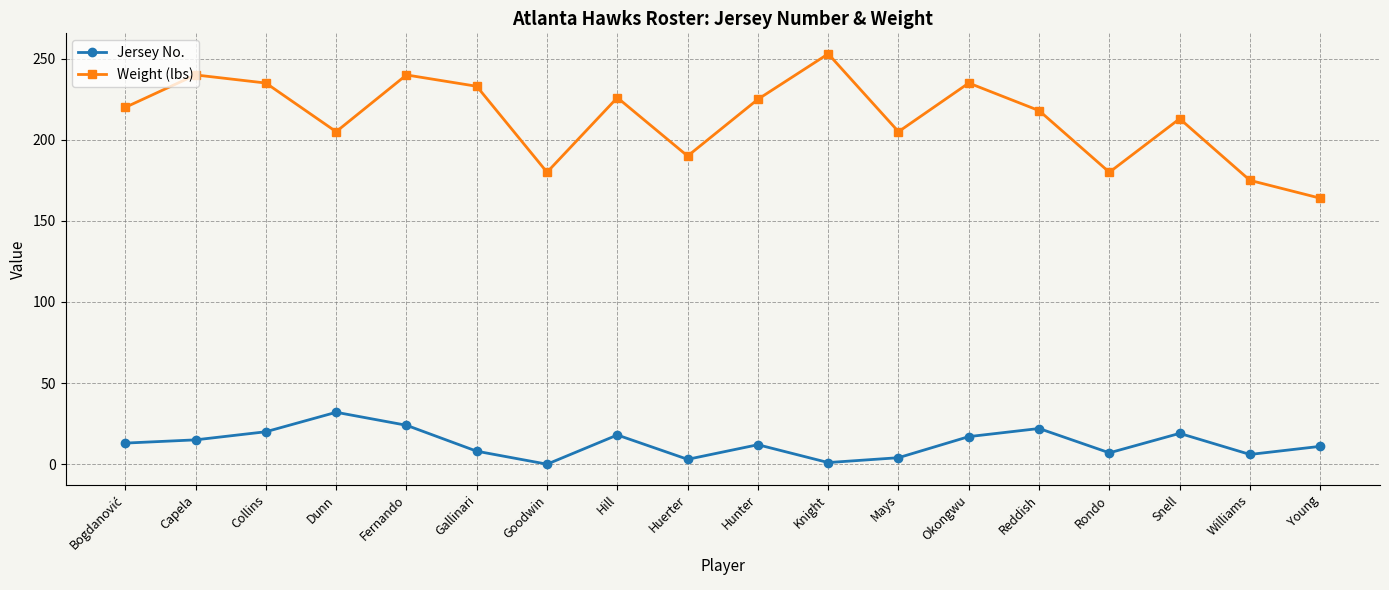

Does the chart display data point markers on the line(s)?

Yes